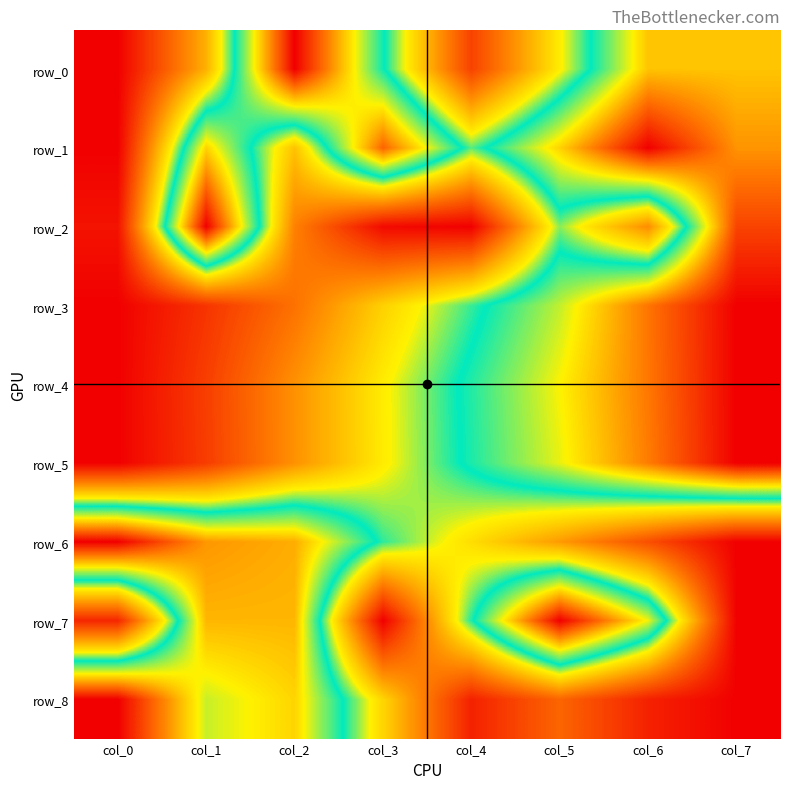

Between col_3 and col_4, which series saw the biggest shift?

row_7